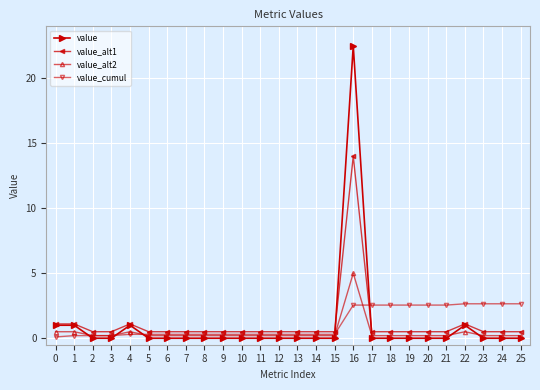

Which series has the largest range (max minus min)?

value